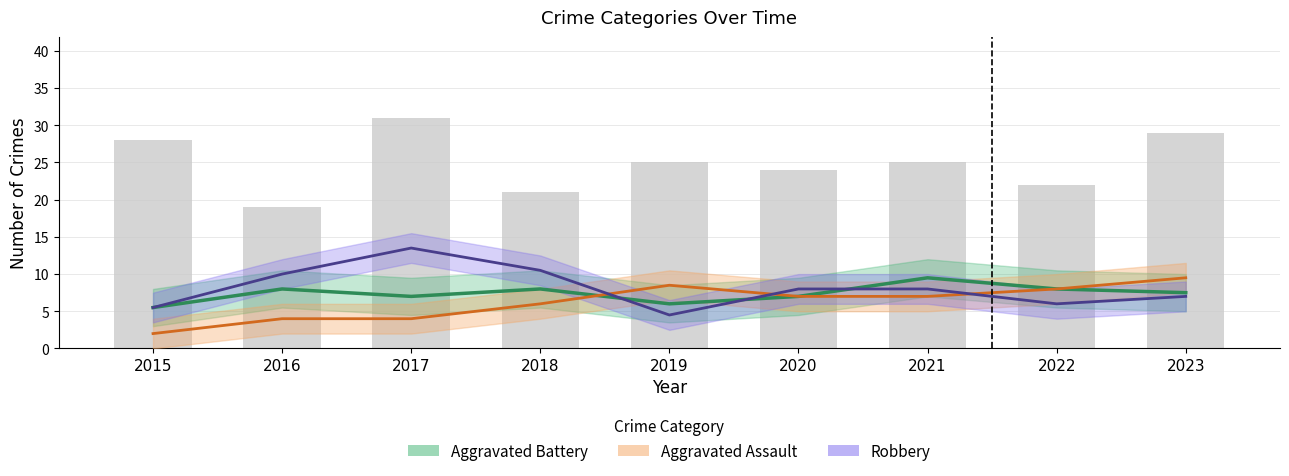

Count the number of categories in the chart.

9